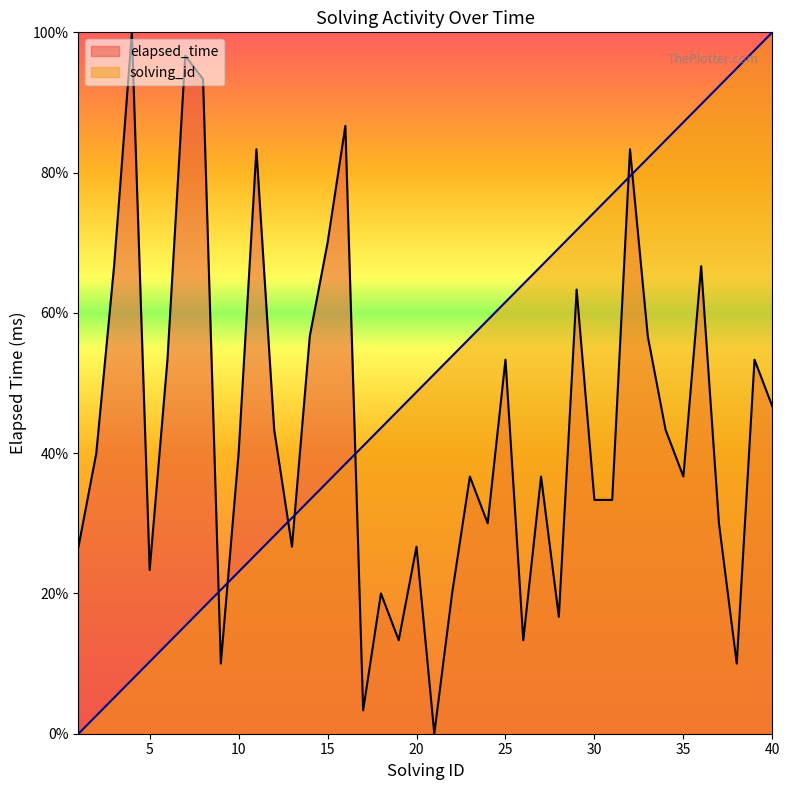

How many values in the solving_id series are below 51?

20